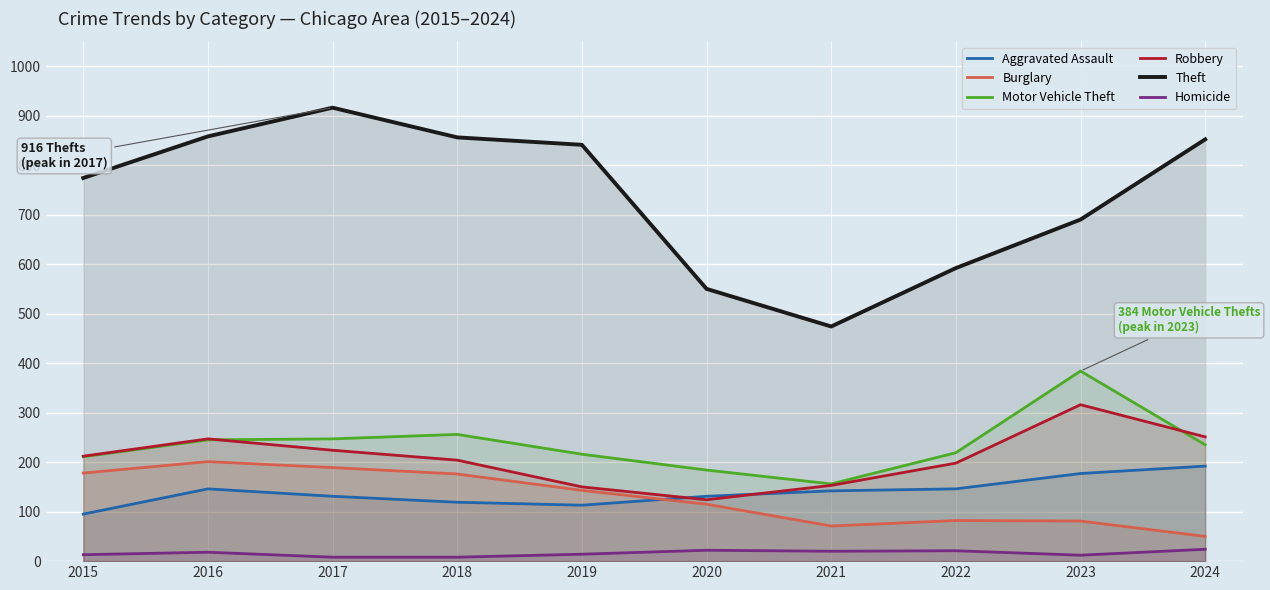

What is the total value across all series at 2024?

1604